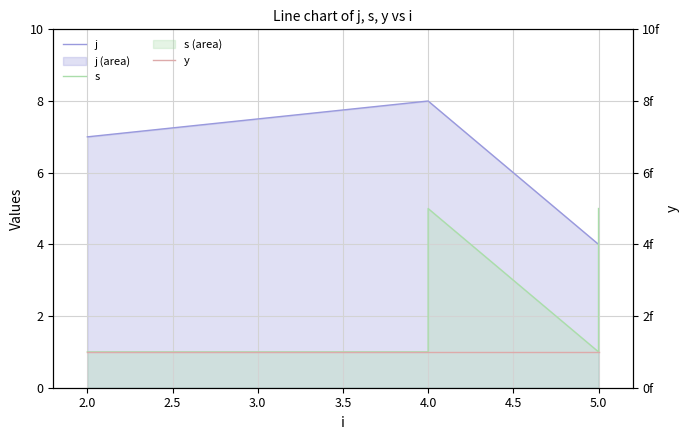

What is the maximum value shown in the chart?

8